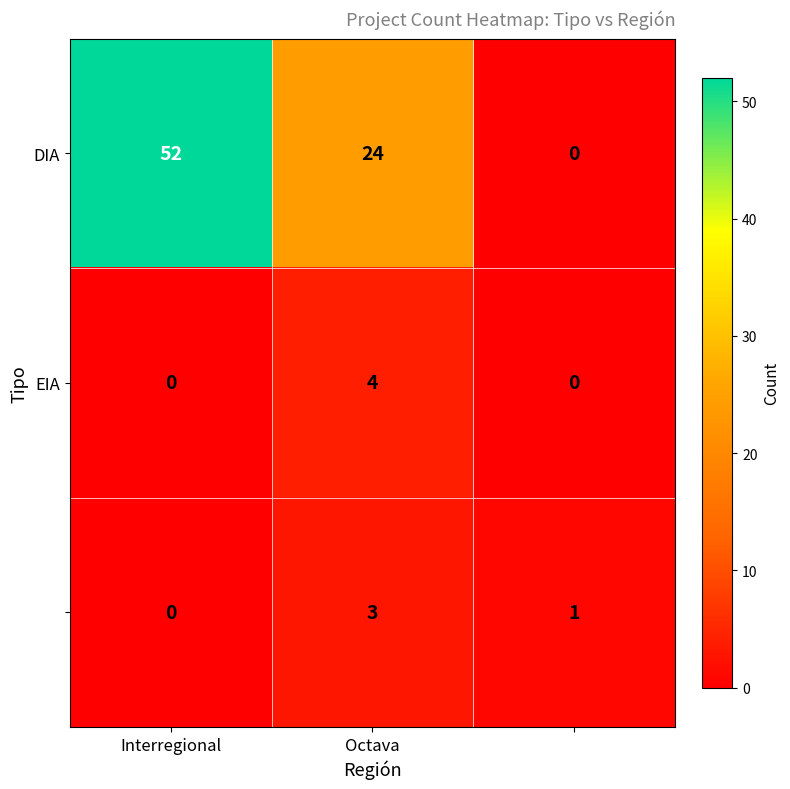

What is the greatest value displayed?

52